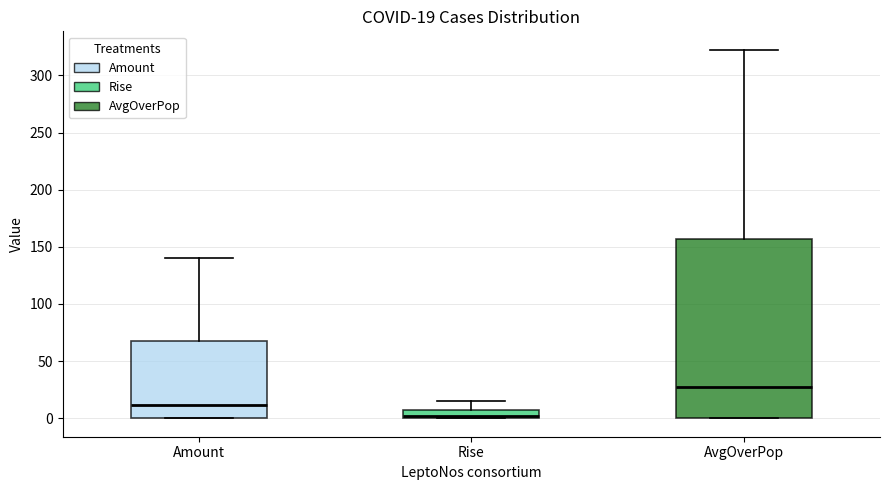

Which box has the lowest median line?

Rise